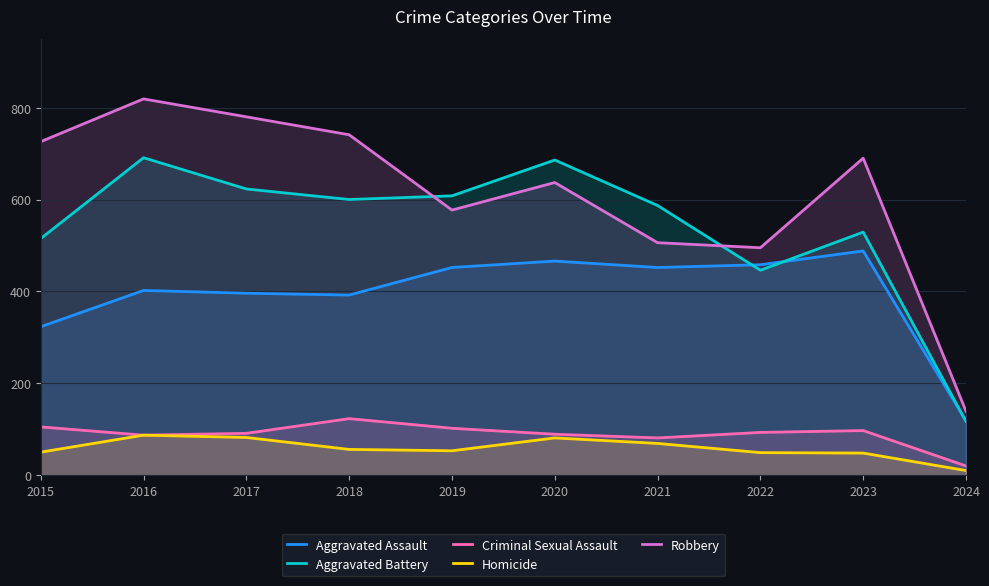

What is the minimum value for Aggravated Battery?

117